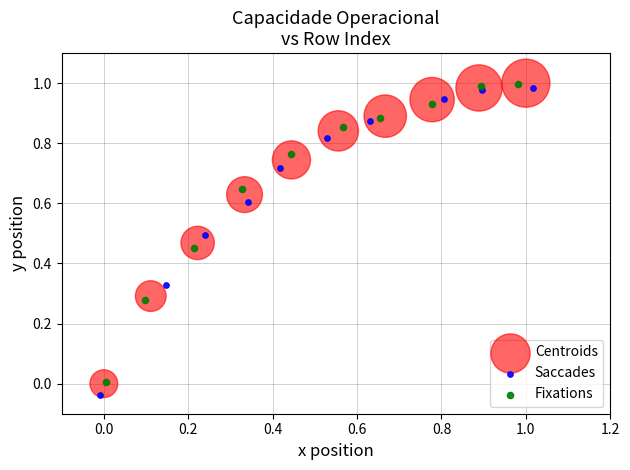

Which series has the widest spread of Y values?

Saccades